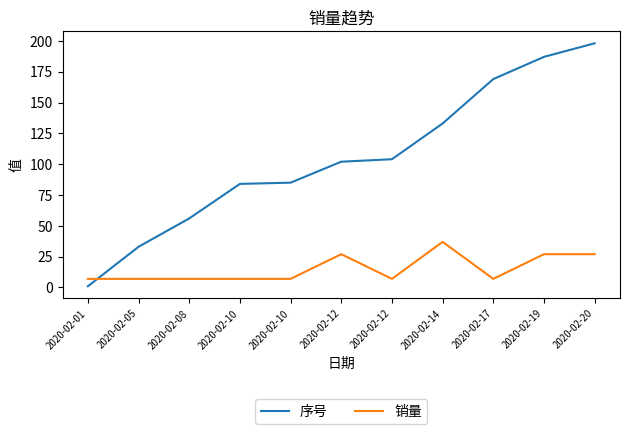

What is the value of the 序号 point at the 5th from the left?

84